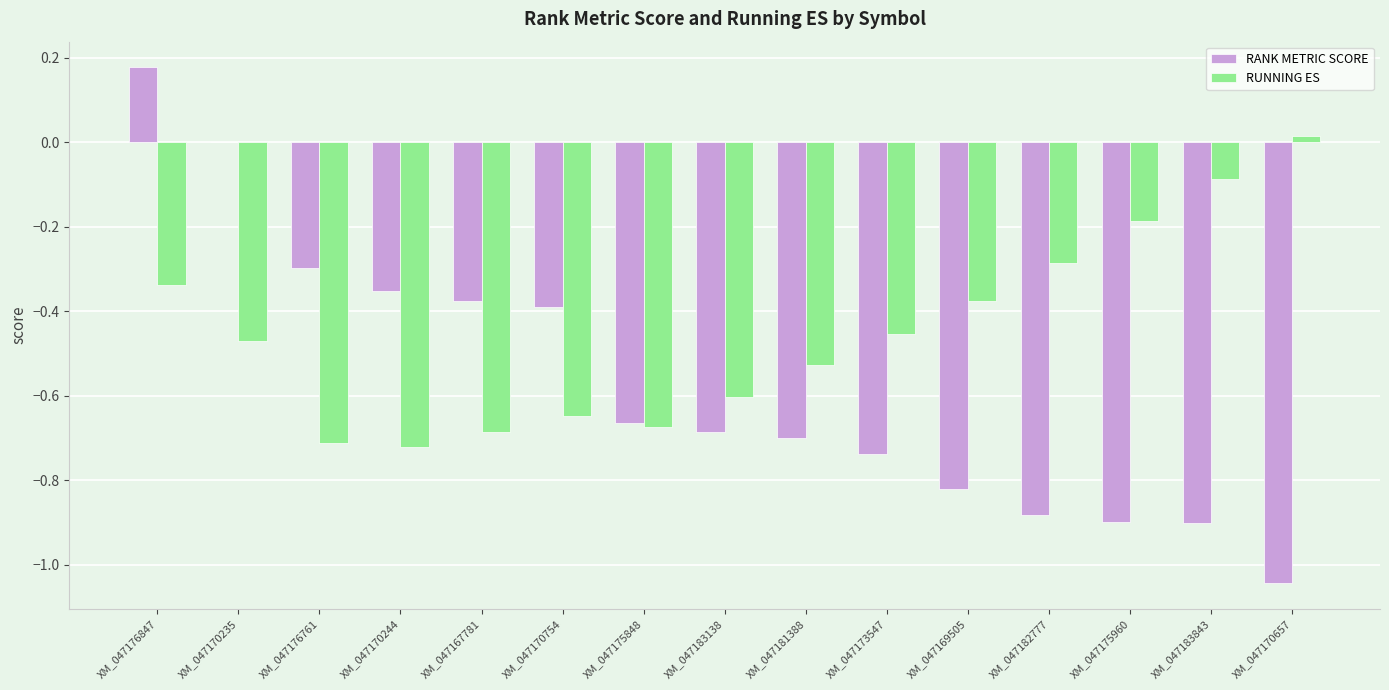

What is the total value across all series at XM_047175848?

-1.3